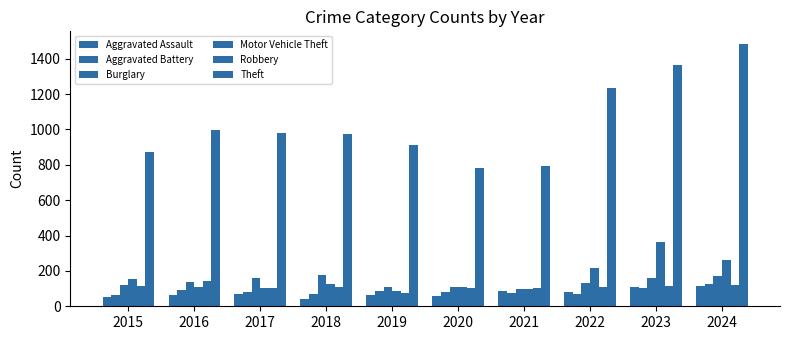

What is the approximate value of Robbery at 2022?

108